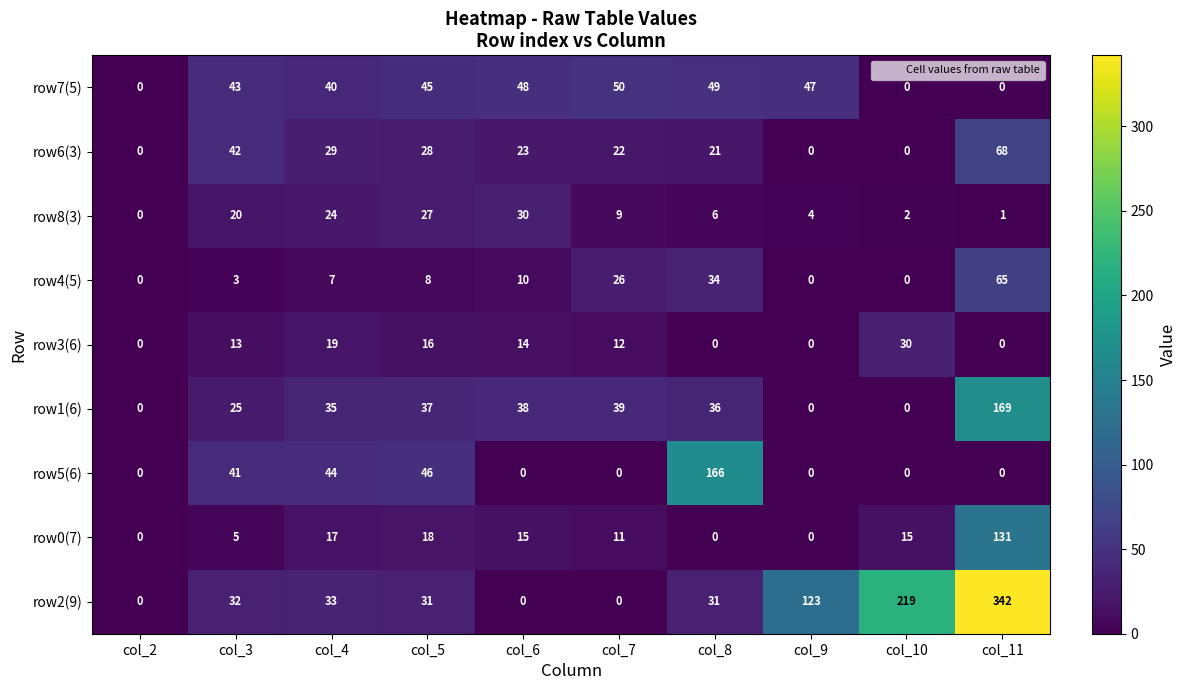

At how many categories does at least one series exceed 4?

9